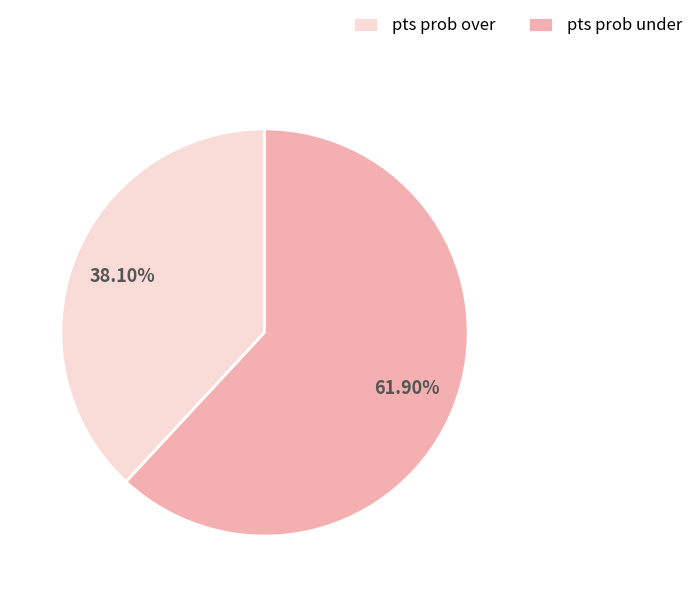

Which slice represents more than half of the pie?

pts prob under